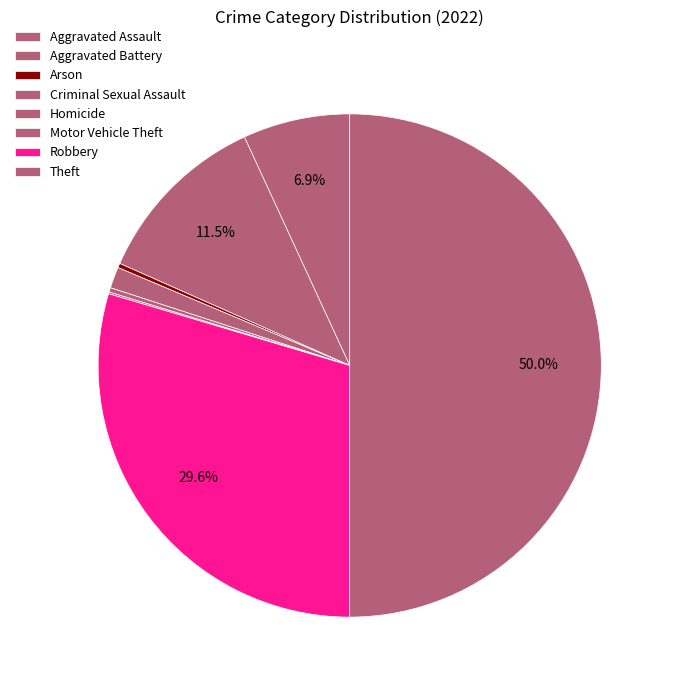

Approximately how many times larger is the value at Theft compared to Aggravated Assault?

7.3